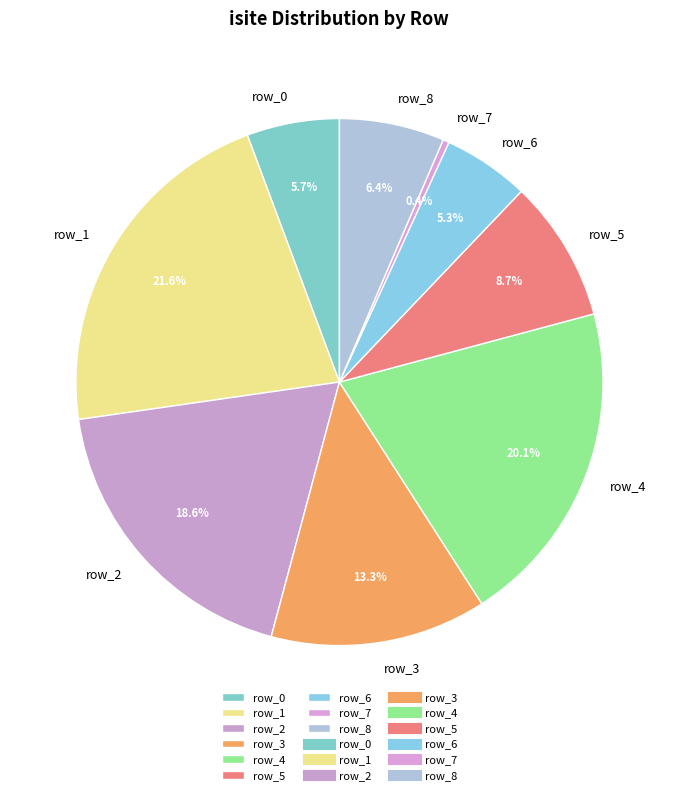

Which slice is the largest?

row_1